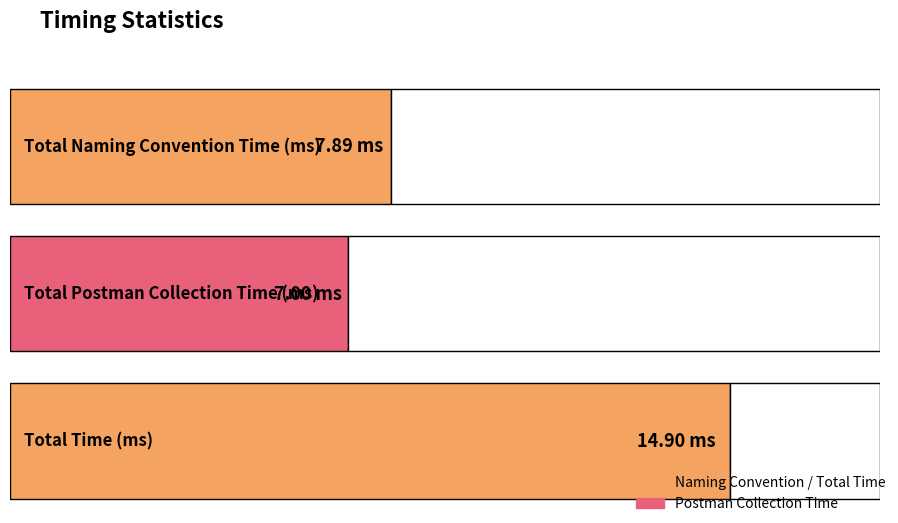

What is the average value?

9.9